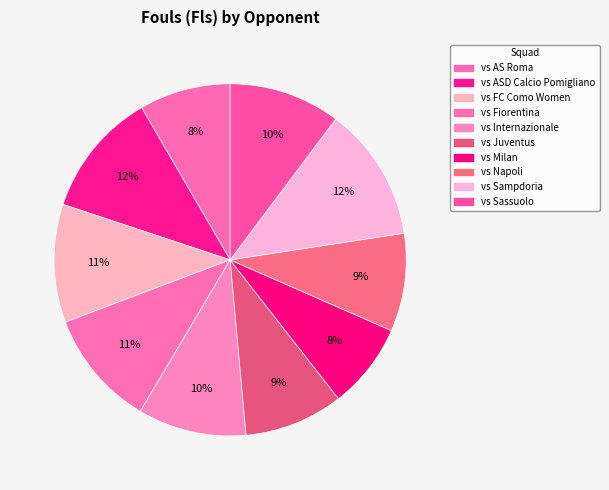

How many segments does this pie chart have?

10